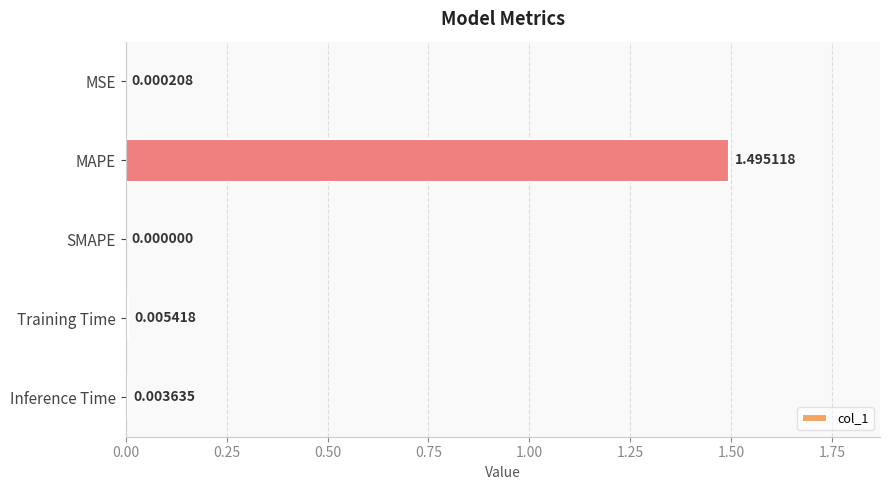

How many positive values are there?

4